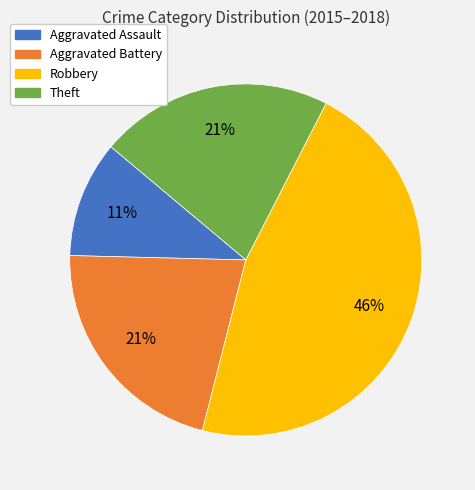

How many segments does this pie chart have?

4